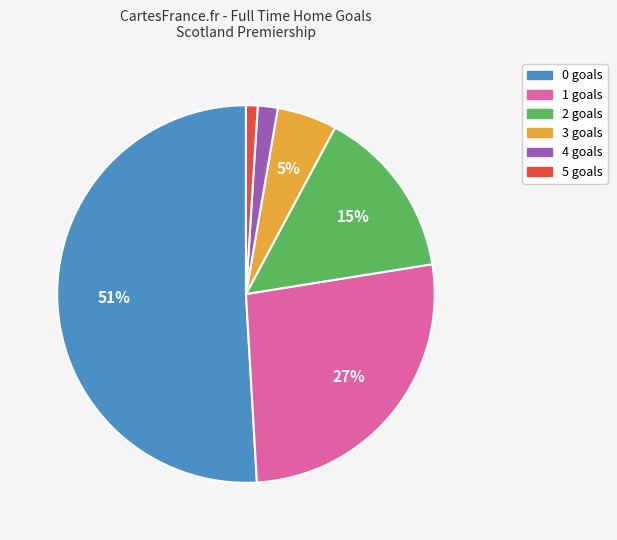

Rank the categories by value from lowest to highest.

5, 4, 3, 2, 1, 0